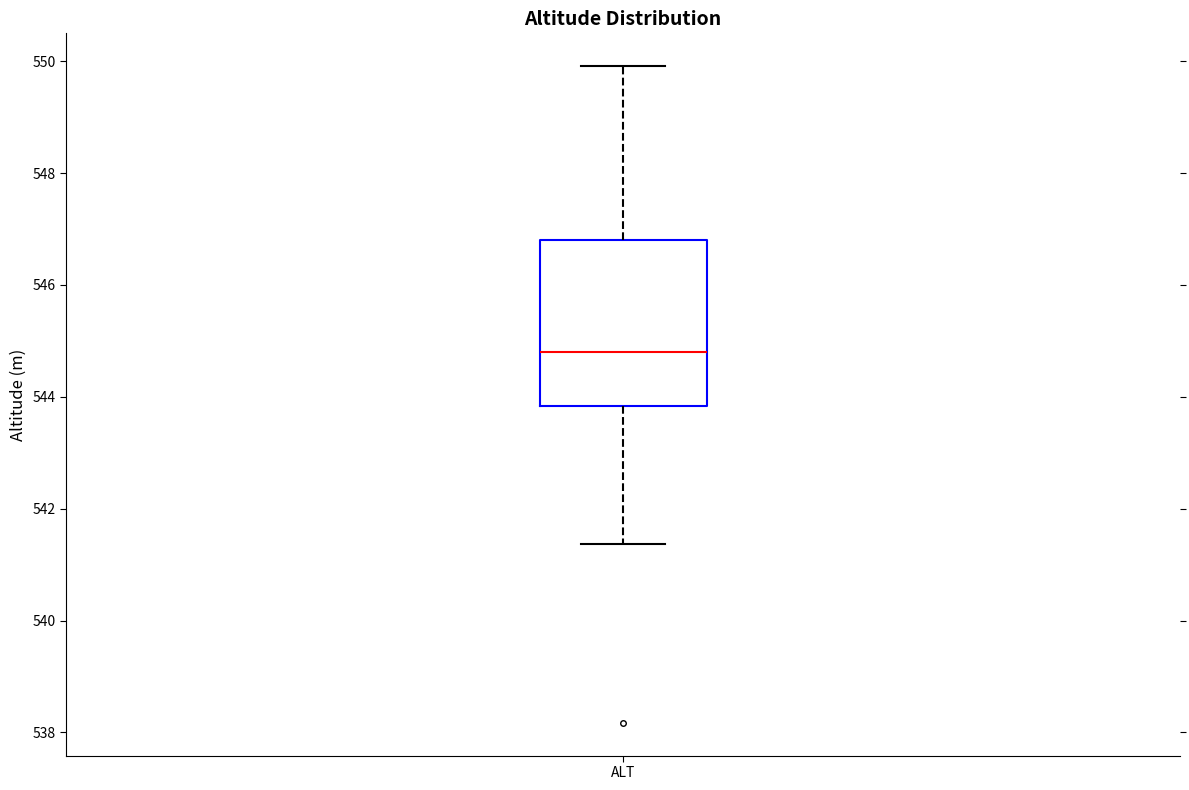

Where does the lower whisker of the box for ALT end on the y-axis? The values are not printed on the chart, so give them approximately, as read against the axis.

541.4